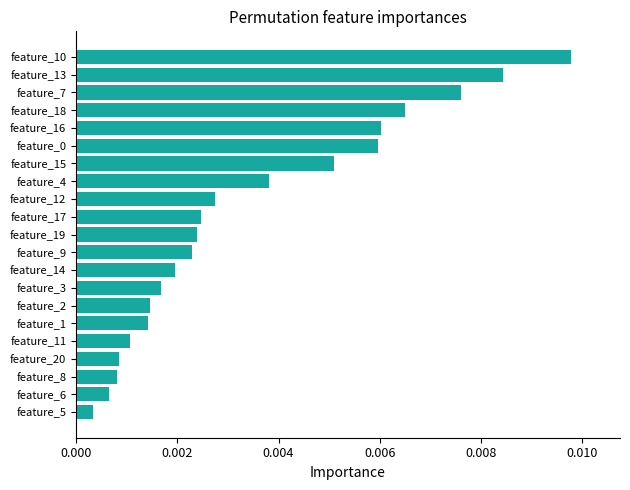

Between feature_1 and feature_16, which is larger?

feature_16